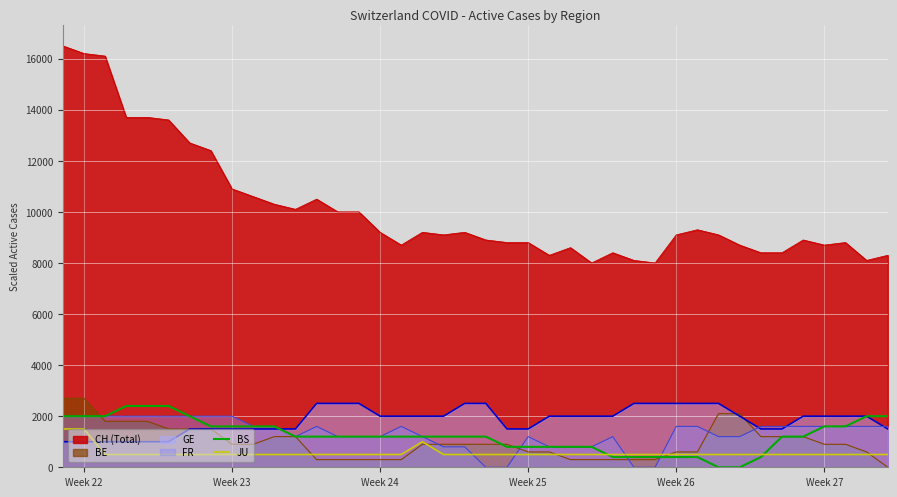

The value of CH (Total) at Week 25 is 8800. True or false?

True